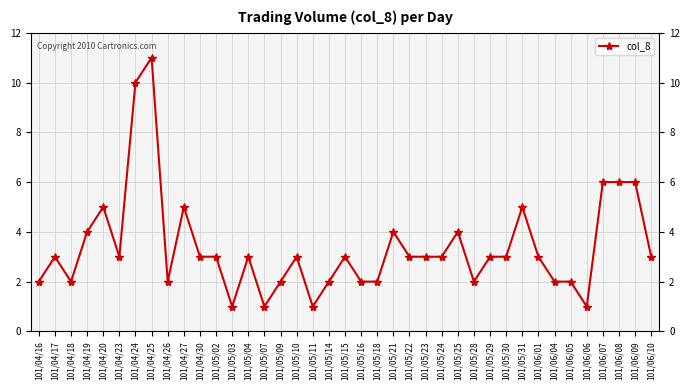

At which category does the data reach its first local valley?

101/04/18